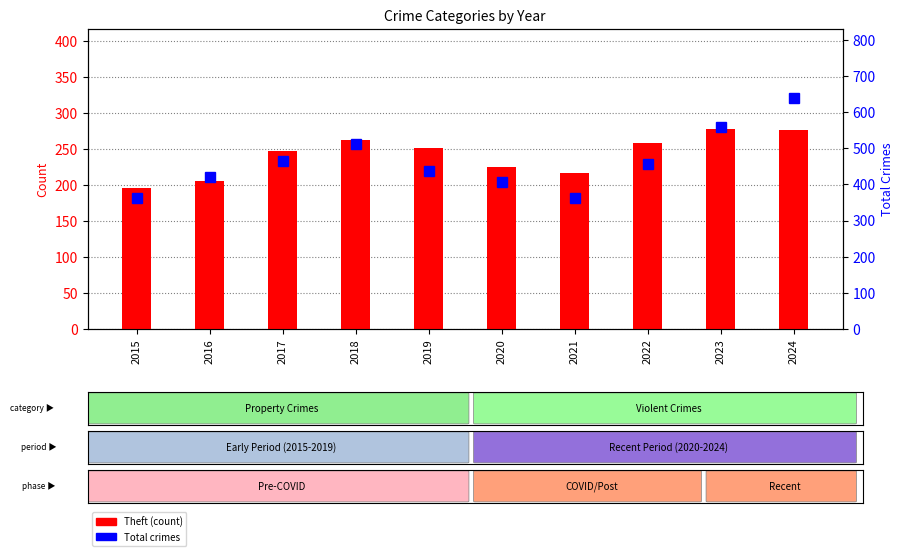

Are the bars grouped side by side (vs. stacked)?

Yes